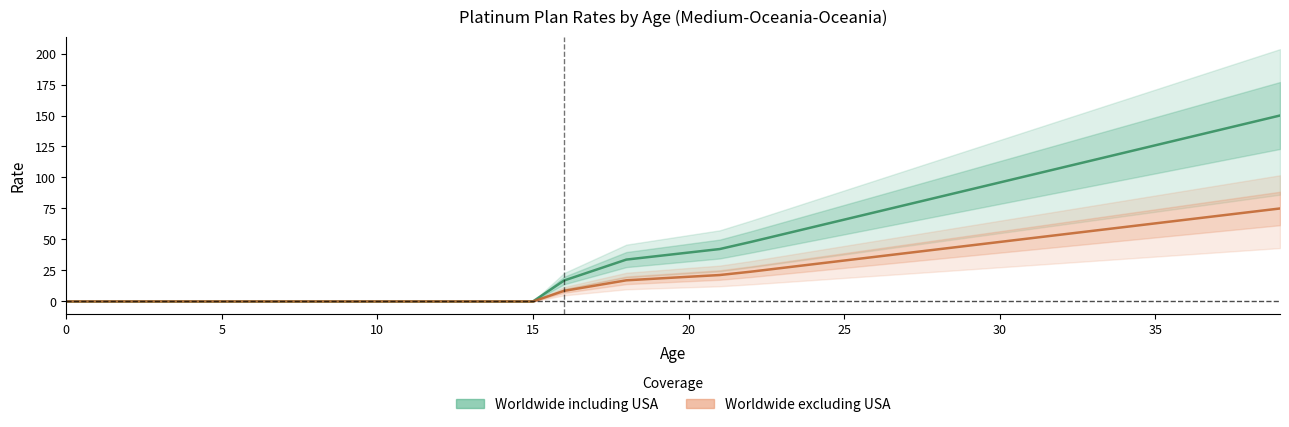

At how many categories does at least one series exceed 84?

11